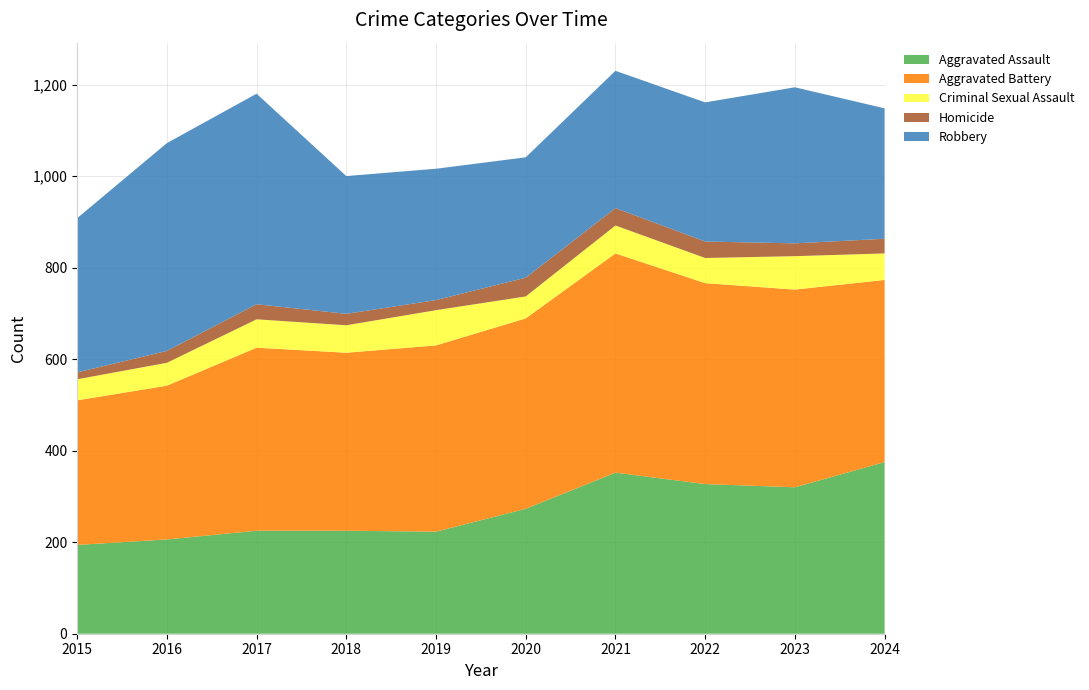

Reading right to left, extract all data points from this chart.

Aggravated Assault: 2024=375	2023=320	2022=327	2021=352	2020=273	2019=223	2018=225	2017=225	2016=206	2015=194
Aggravated Battery: 2024=398	2023=432	2022=439	2021=479	2020=416	2019=407	2018=389	2017=400	2016=336	2015=316
Criminal Sexual Assault: 2024=58	2023=73	2022=55	2021=61	2020=48	2019=77	2018=60	2017=62	2016=50	2015=46
Homicide: 2024=32	2023=28	2022=36	2021=38	2020=41	2019=22	2018=25	2017=33	2016=26	2015=15
Robbery: 2024=285	2023=341	2022=304	2021=300	2020=263	2019=287	2018=301	2017=460	2016=454	2015=337